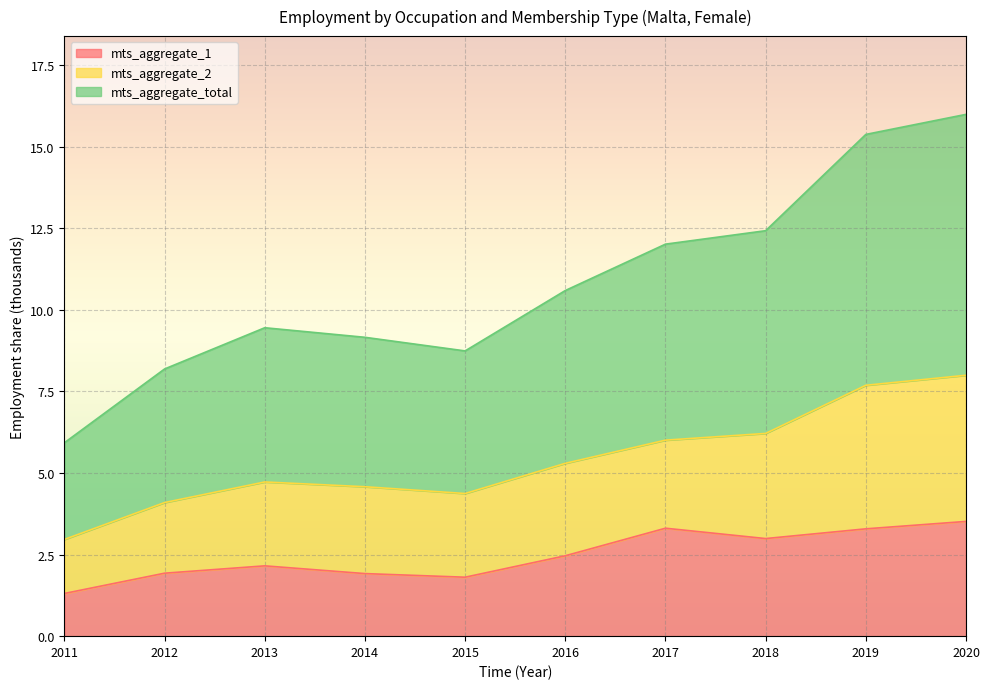

What is the sum of all mts_aggregate_total values?

107.8